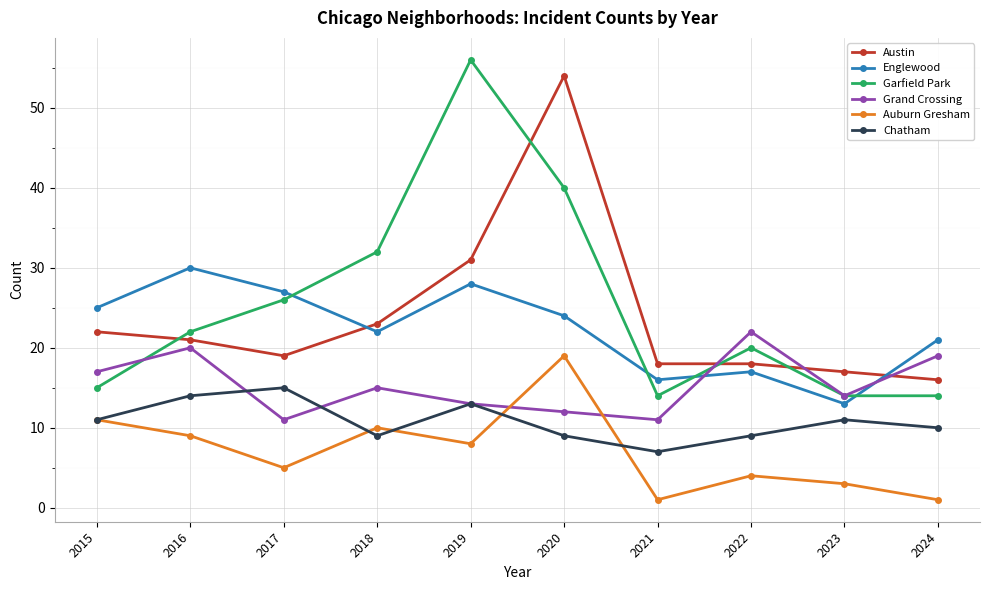

How many values in the Chatham series are below 11?

5